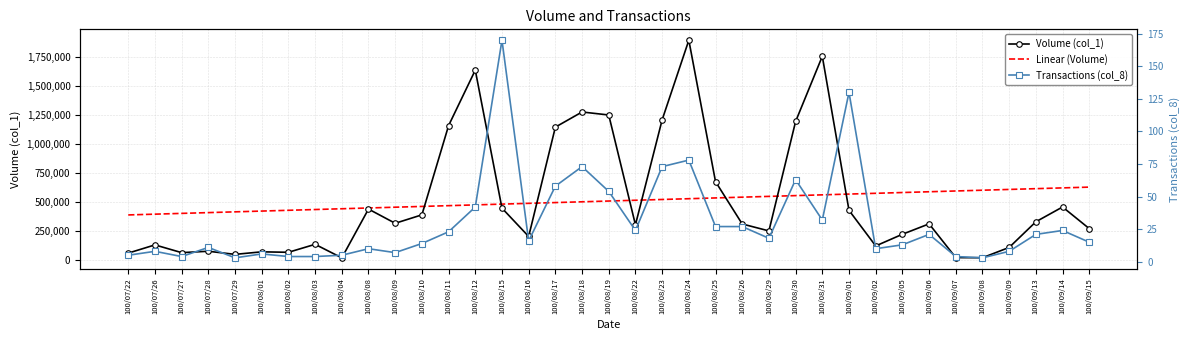

True or false: Linear (Volume) and Transactions (col_8) cross at least once.

False